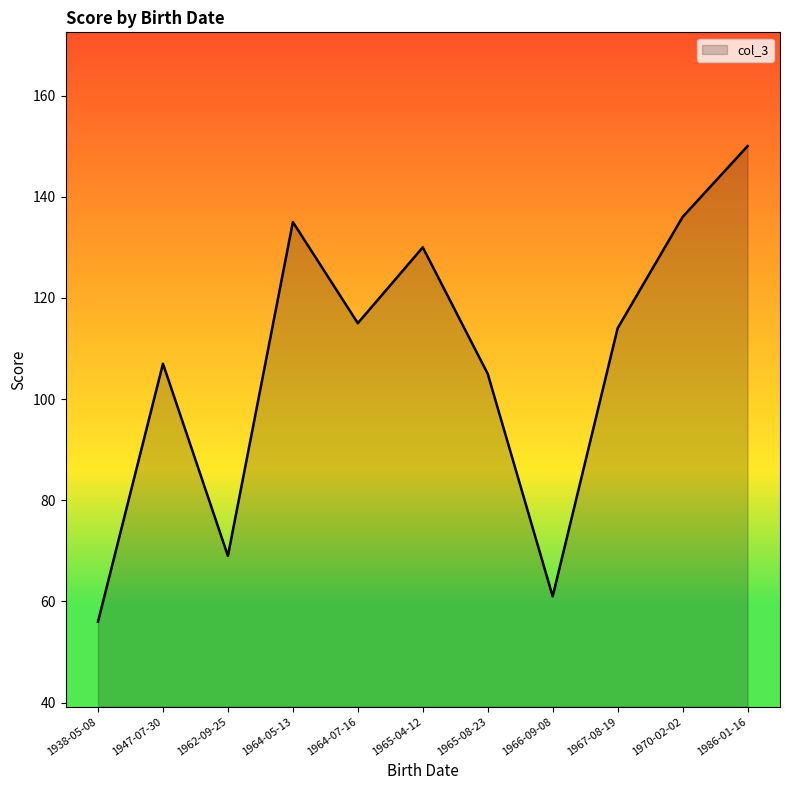

What position from the right is 1967-08-19?

3